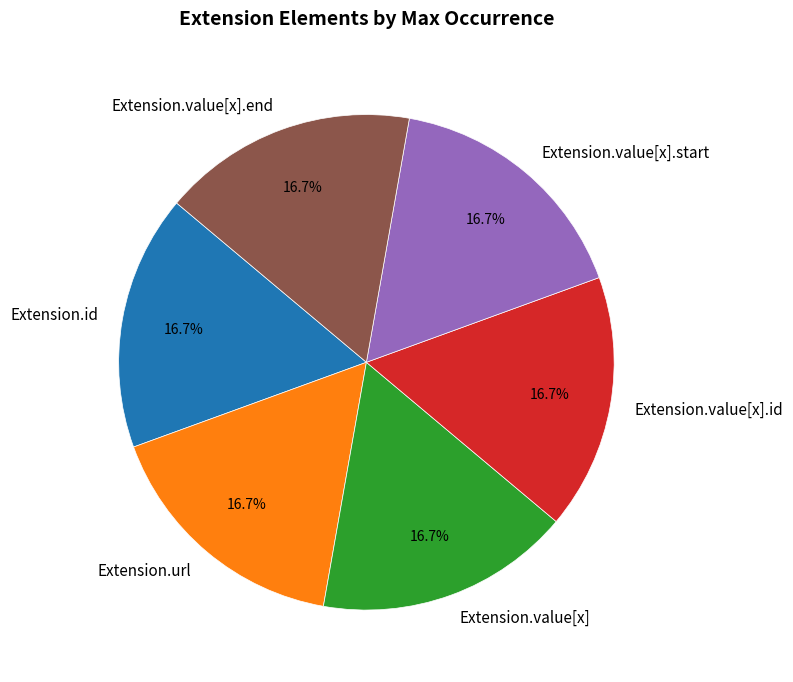

Is there any slice that represents more than half of the pie?

No